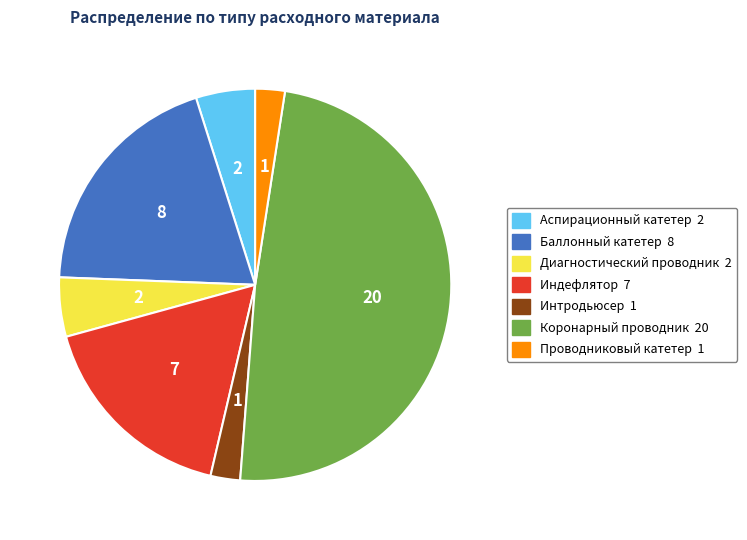

Is there a majority slice in this chart?

No